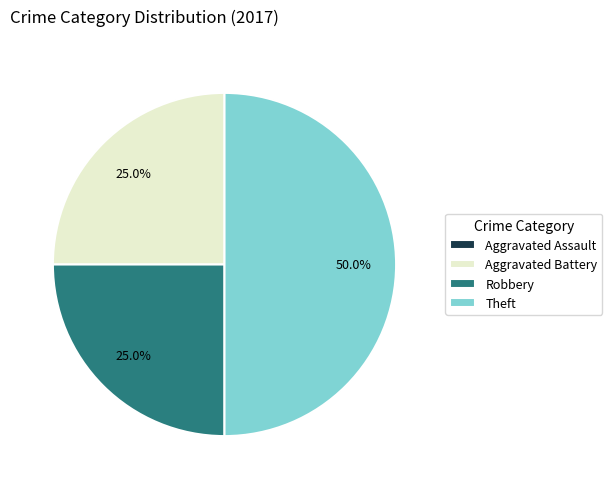

Combined, what portion of the pie is Theft and Aggravated Battery?

75.0%